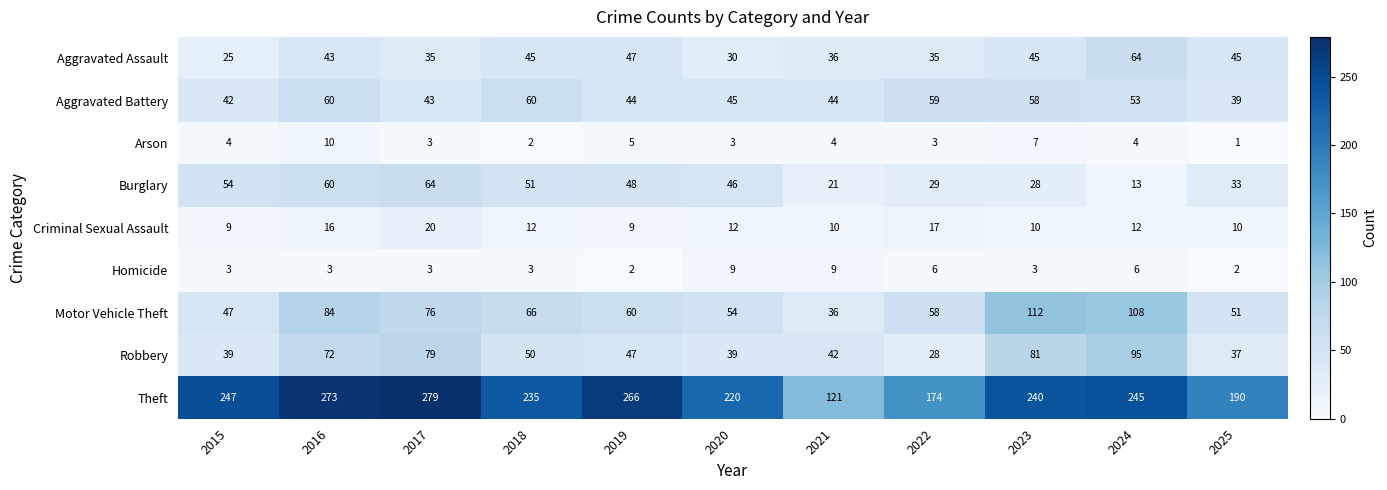

Which series changed the most between 2024 and 2025?

Robbery